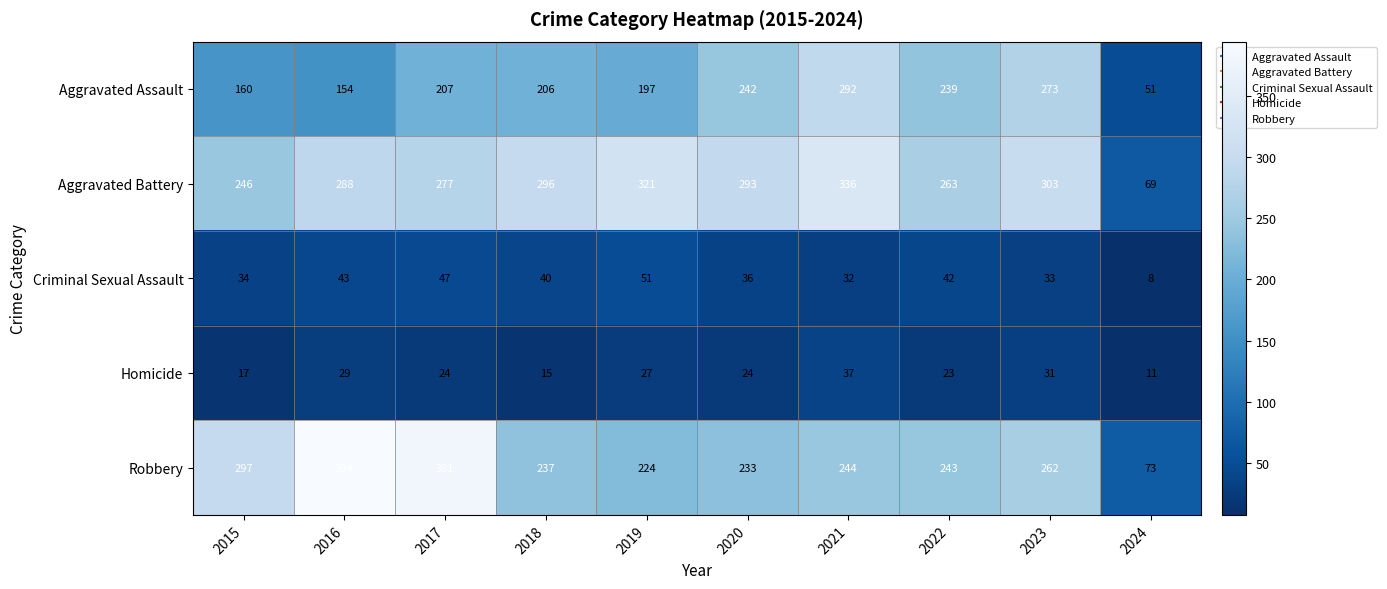

What is the difference between the Criminal Sexual Assault values at 2023 and 2018?

7